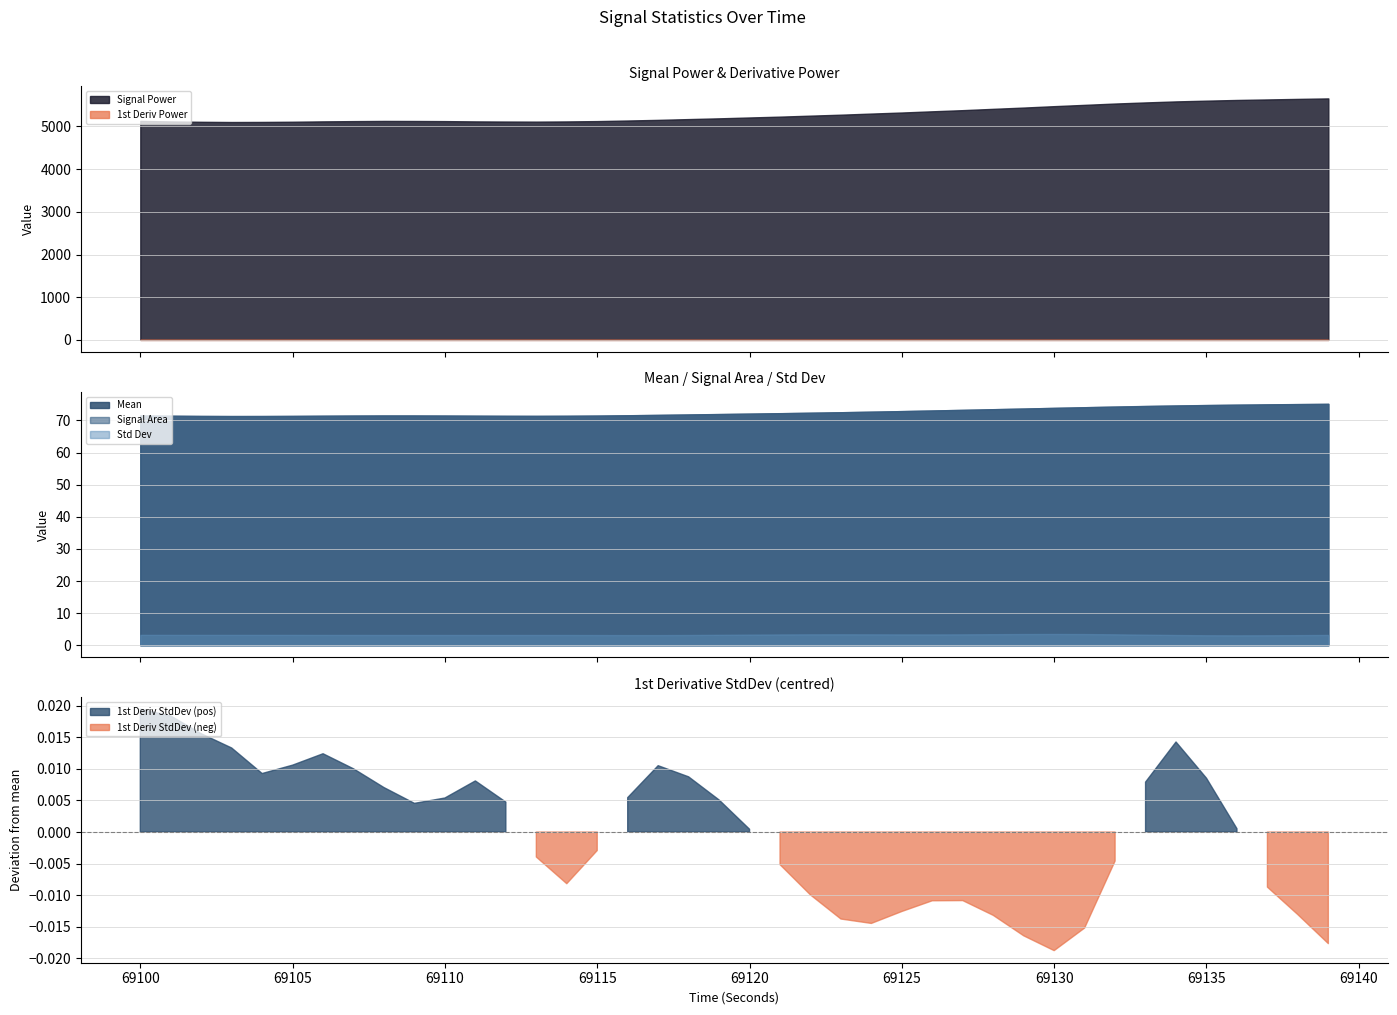

Which series changed the most between 69119 and 69124?

signalPower_LOWFREQ